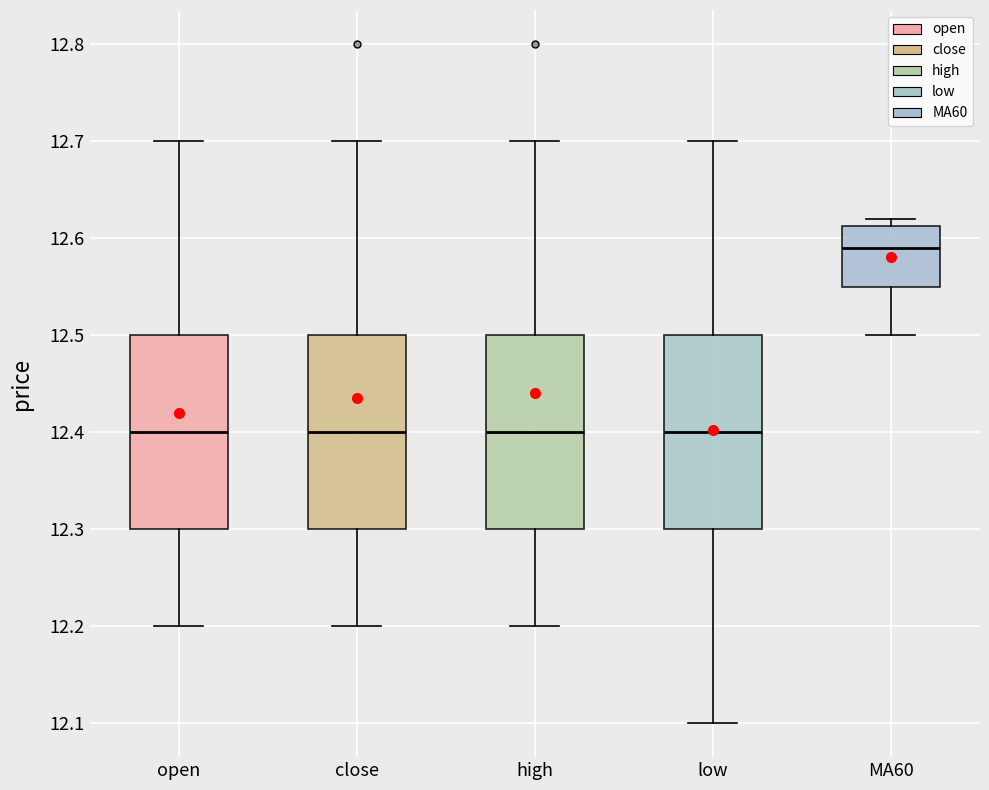

Which box has the highest median line?

MA60